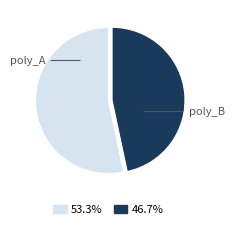

What is the majority slice?

poly_A